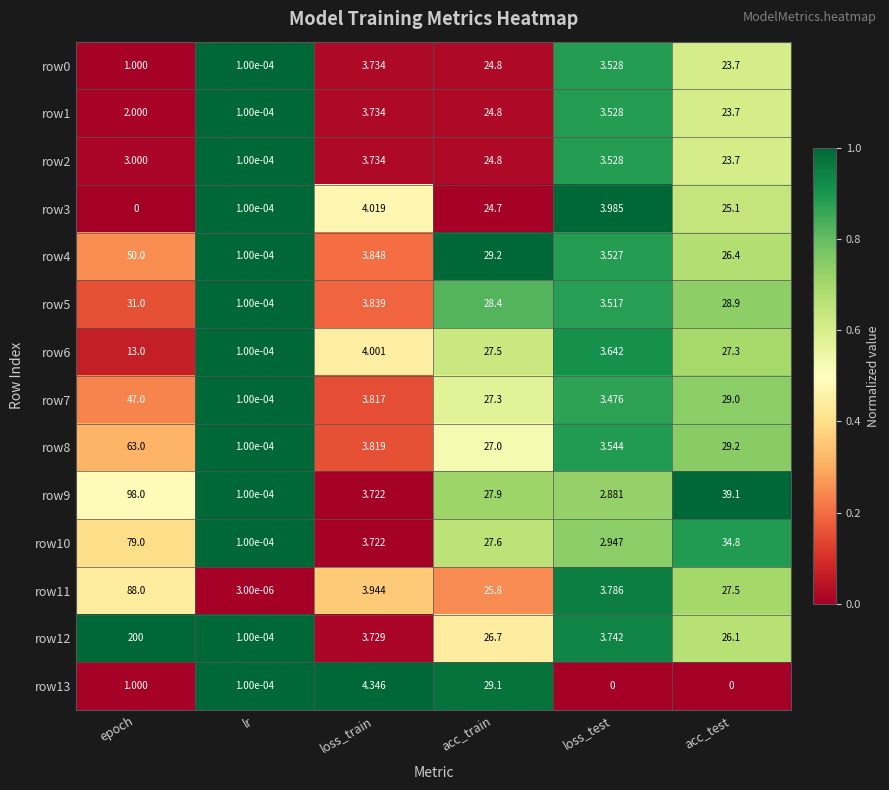

How many series are shown in this chart?

14